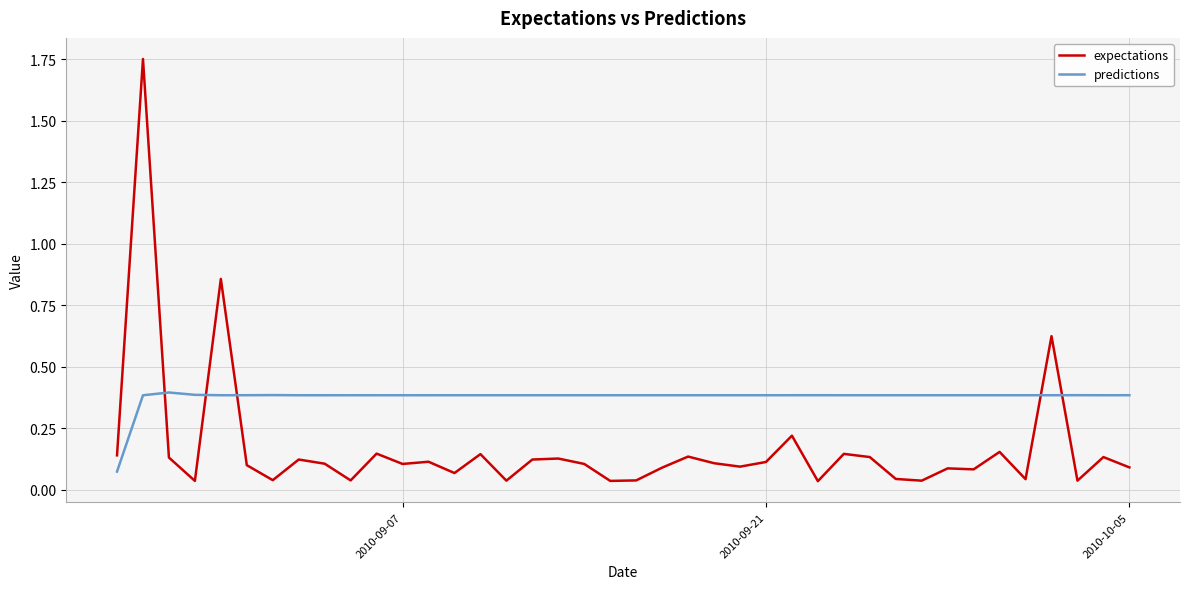

Which series has the largest total across all categories?

predictions